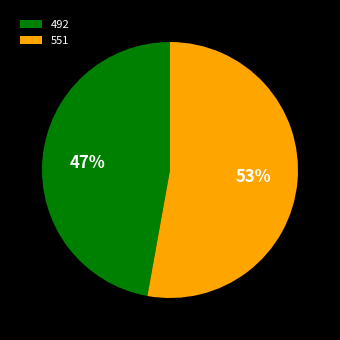

Combined, do 492 and 551 account for over 50%?

Yes